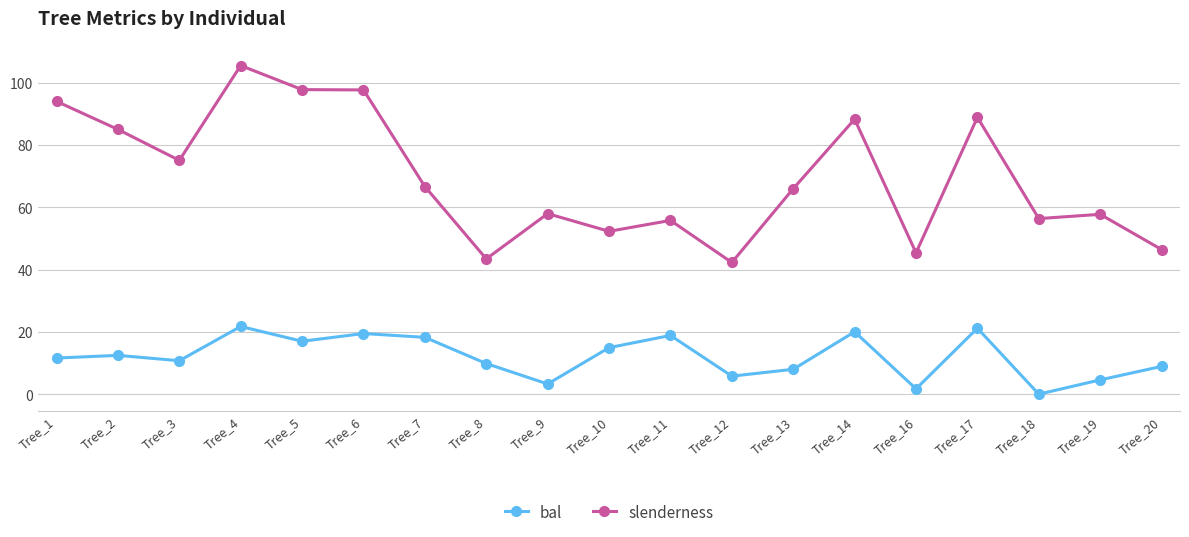

Which series has the largest range (max minus min)?

slenderness